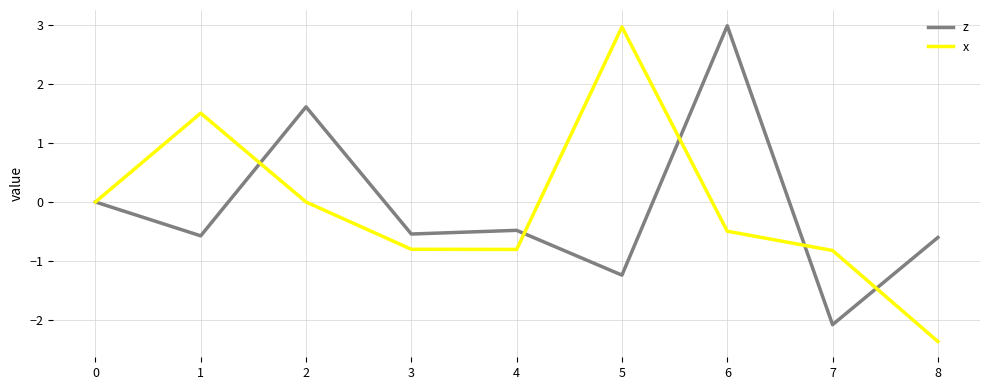

Reading left to right, list all the values displayed in this chart.

z: 0.0	-0.6	1.6	-0.5	-0.5	-1.2	3.0	-2.1	-0.6
x: 0.0	1.5	0.0	-0.8	-0.8	3.0	-0.5	-0.8	-2.4